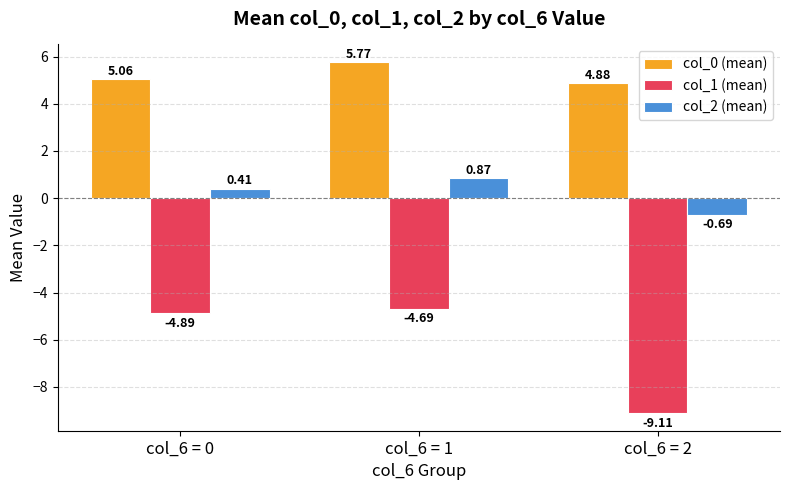

What is the total value across all series at col_6 = 1?

2.0